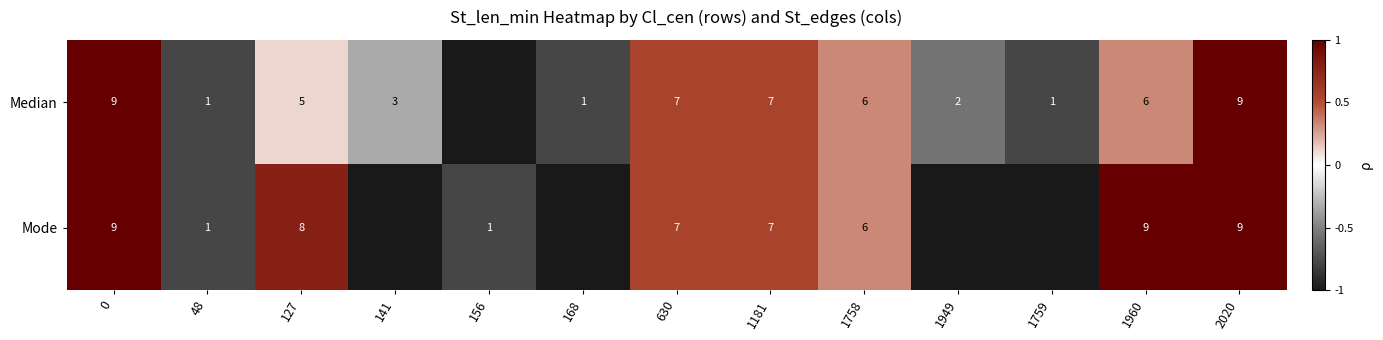

Which has a higher value, 2020 or 1181?

2020